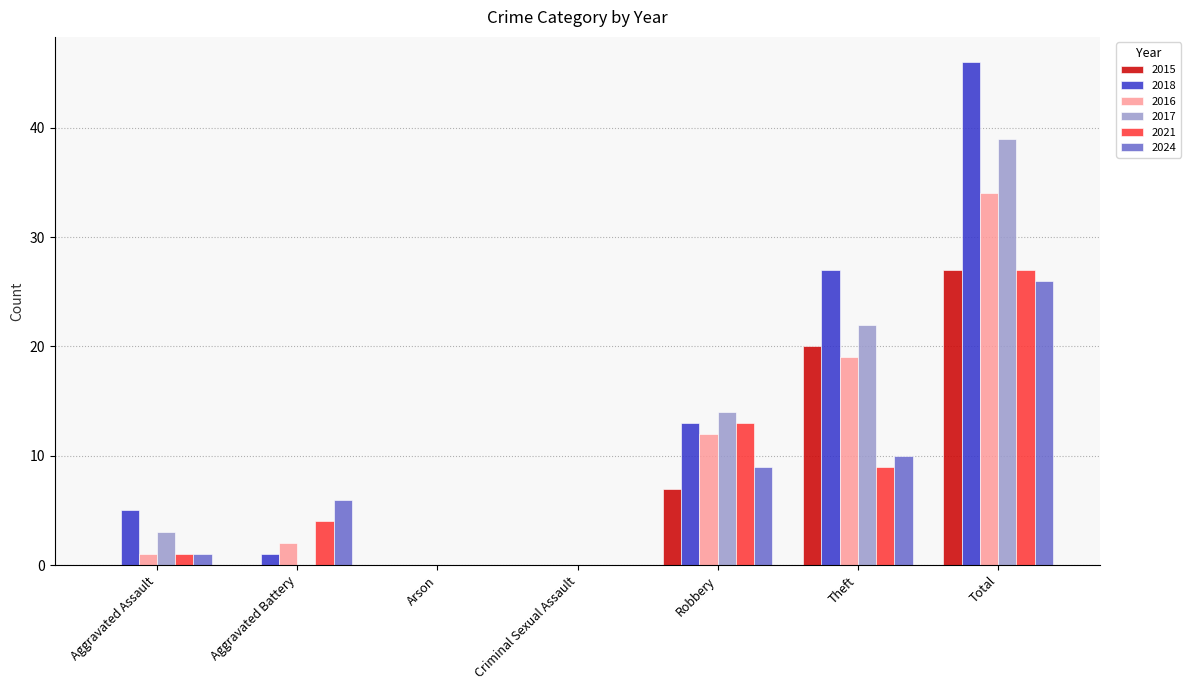

Which series has the largest total across all categories?

2018